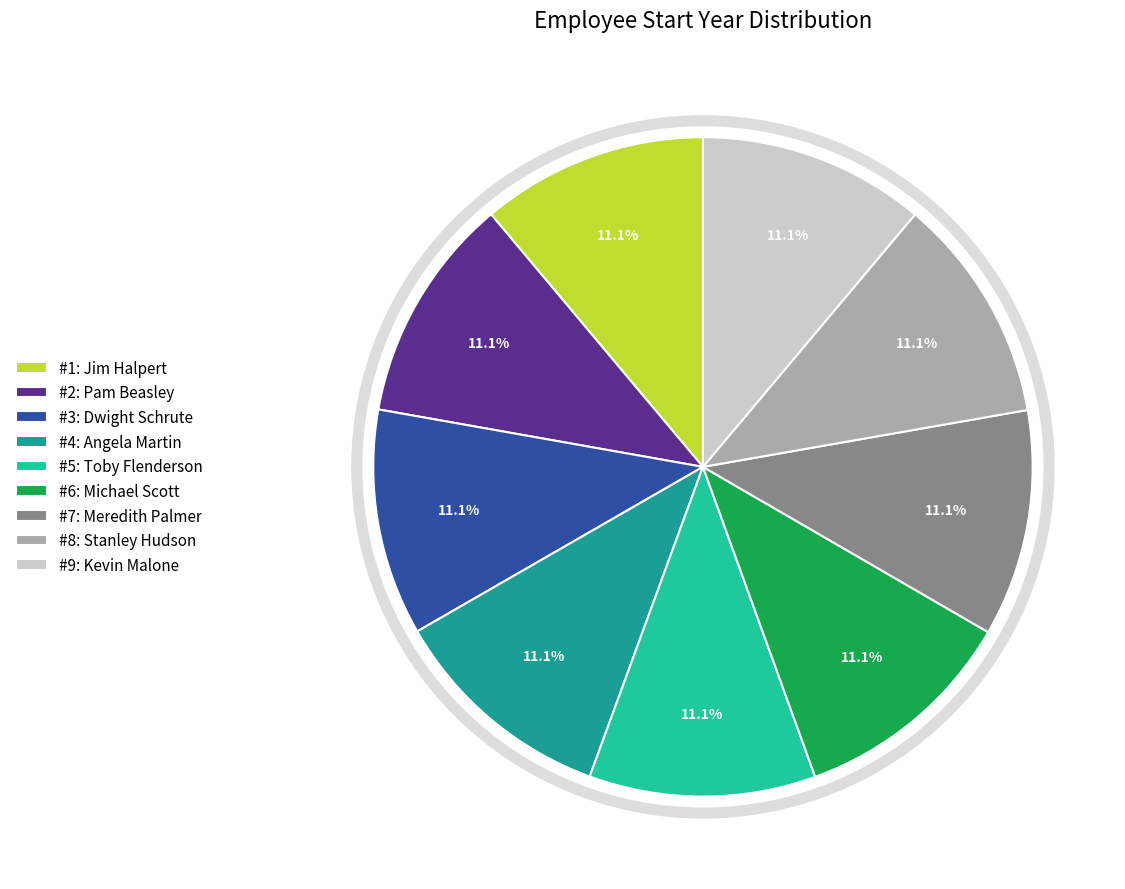

Is there a majority slice in this chart?

No